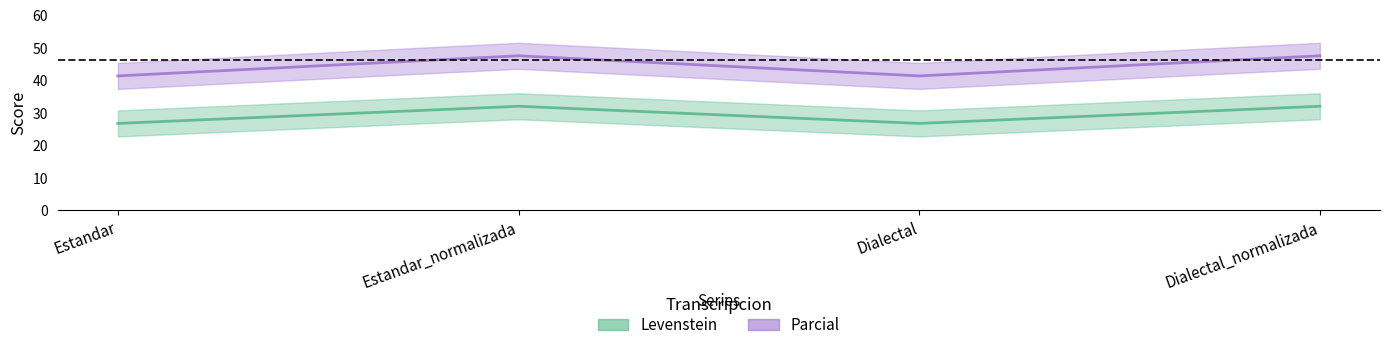

Is the value of Levenstein at Dialectal_normalizada greater than the value of Parcial at Estandar?

No